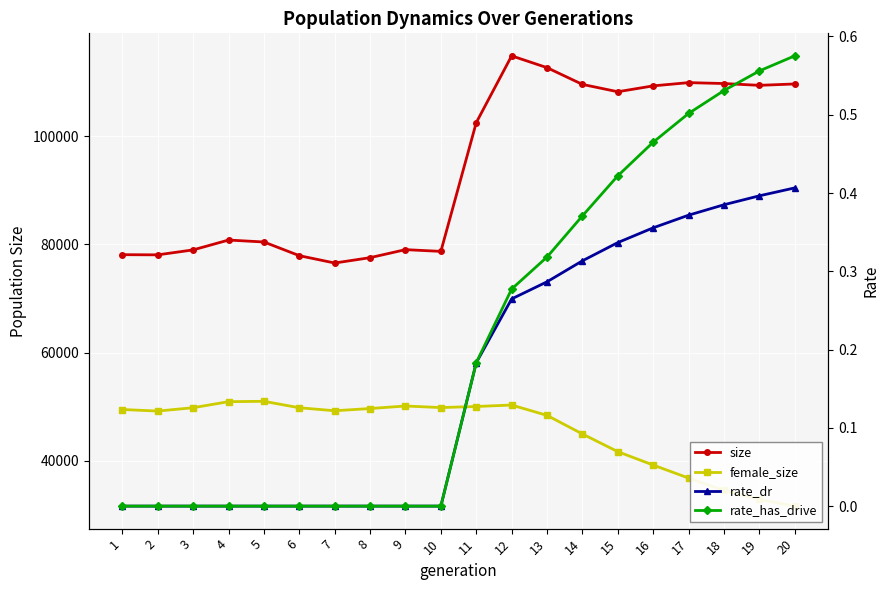

What is the difference between the rate_has_drive values at 18 and 14?

0.2